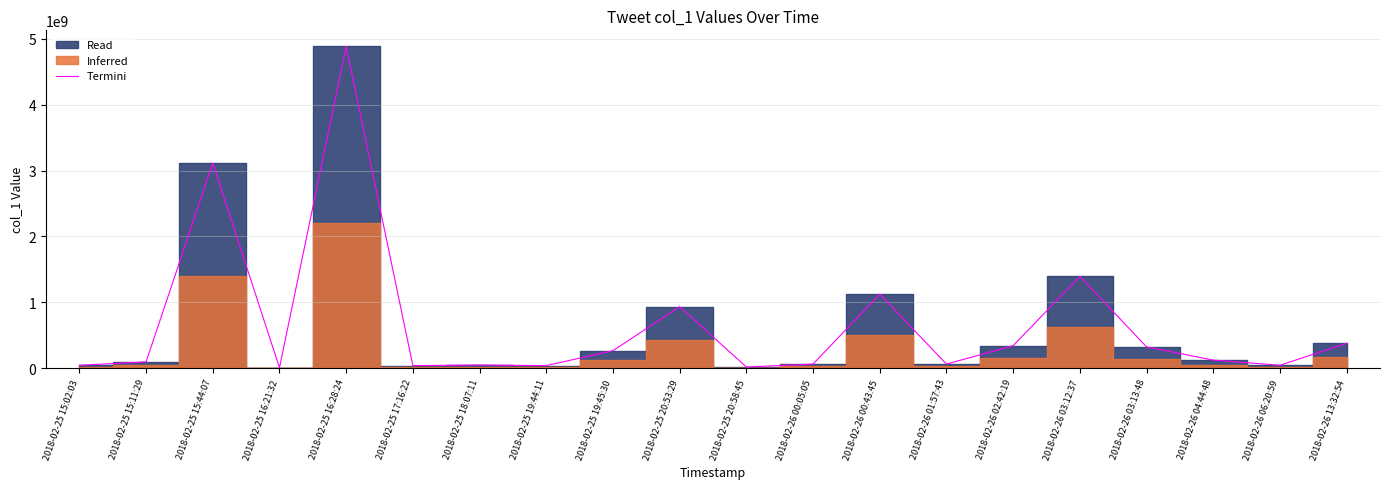

What is the approximate value at 2018-02-25 15:11:29, to the nearest 10?

94717930